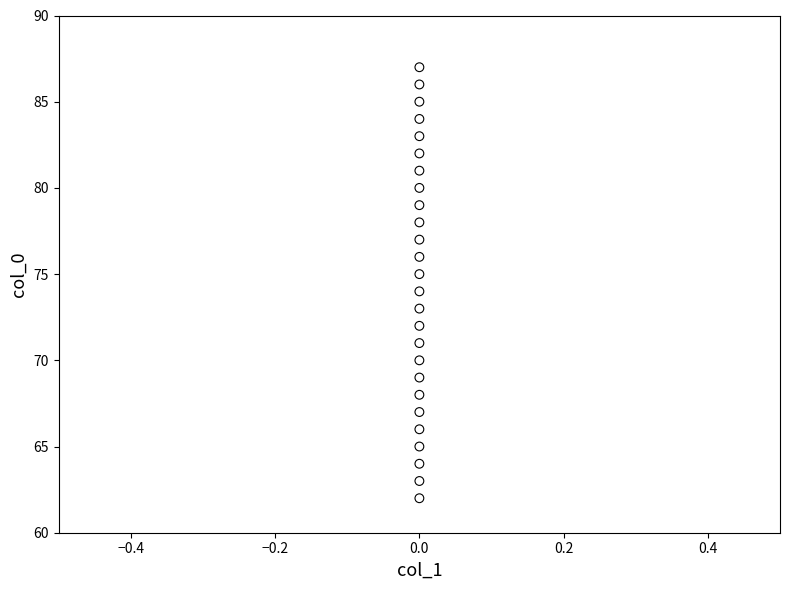

What is the range of Y values (max minus min)?

25